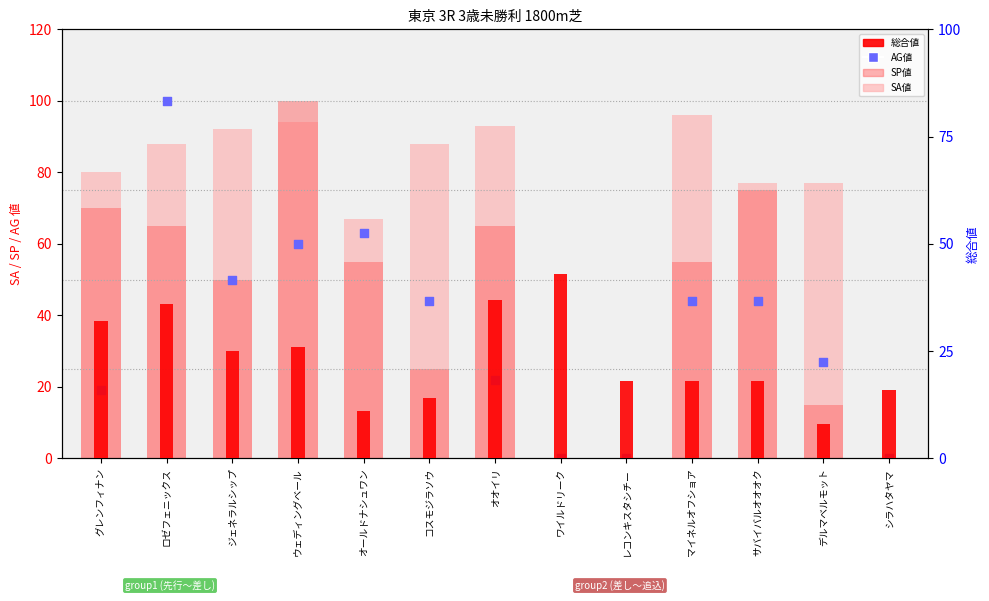

Which series has the largest Y range (max minus min)?

SP値